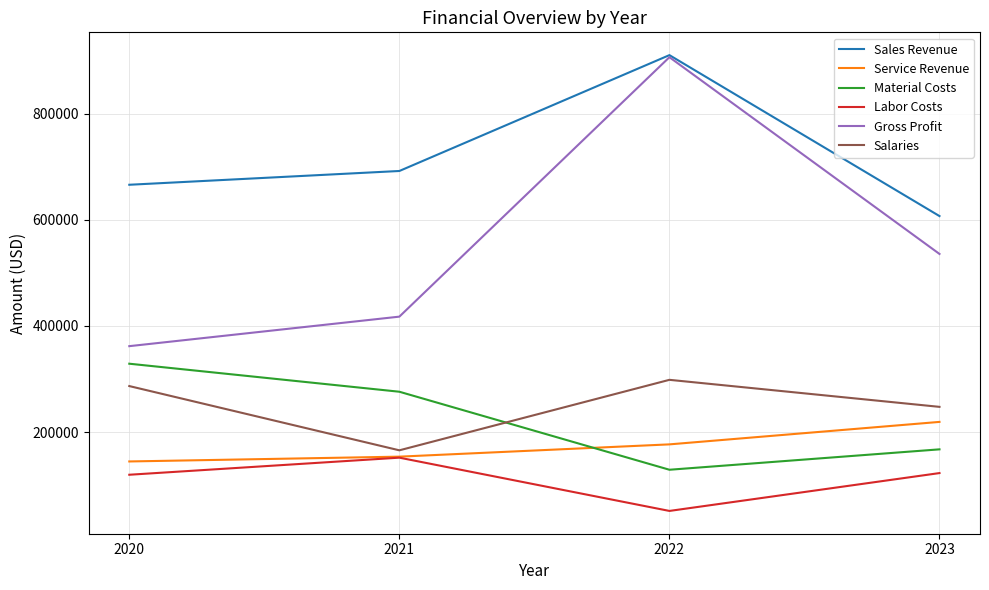

Where does the Material Costs series first go above 276188?

2020